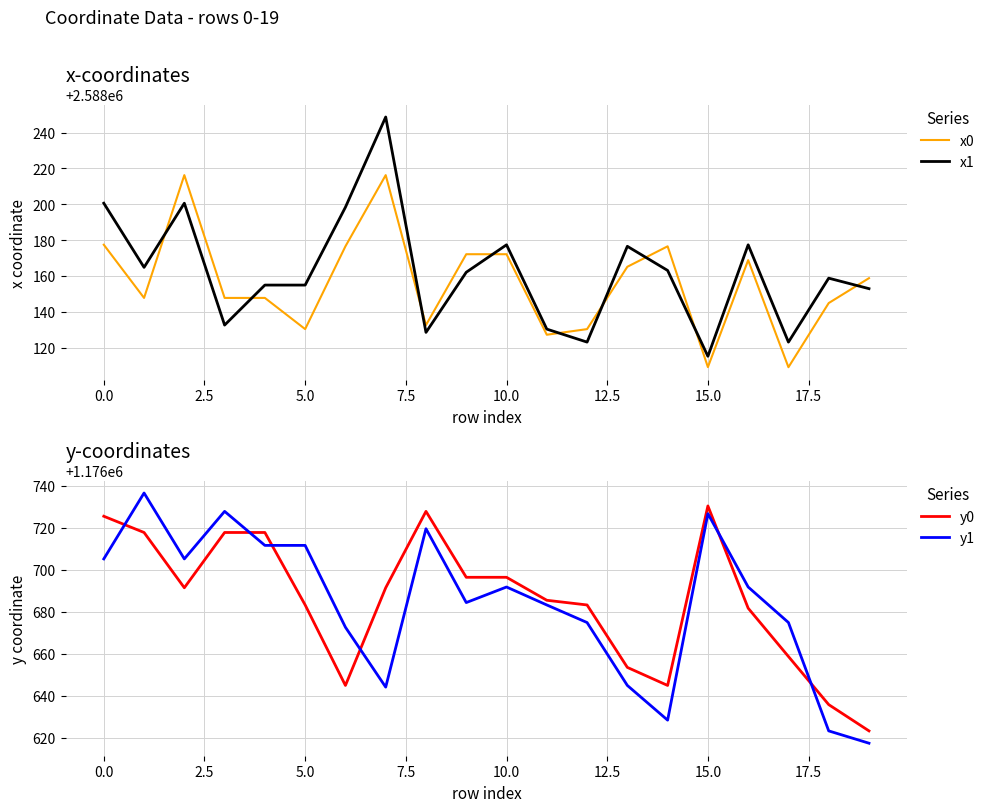

What is the approximate value of y0 at 15.0?

1176730.3